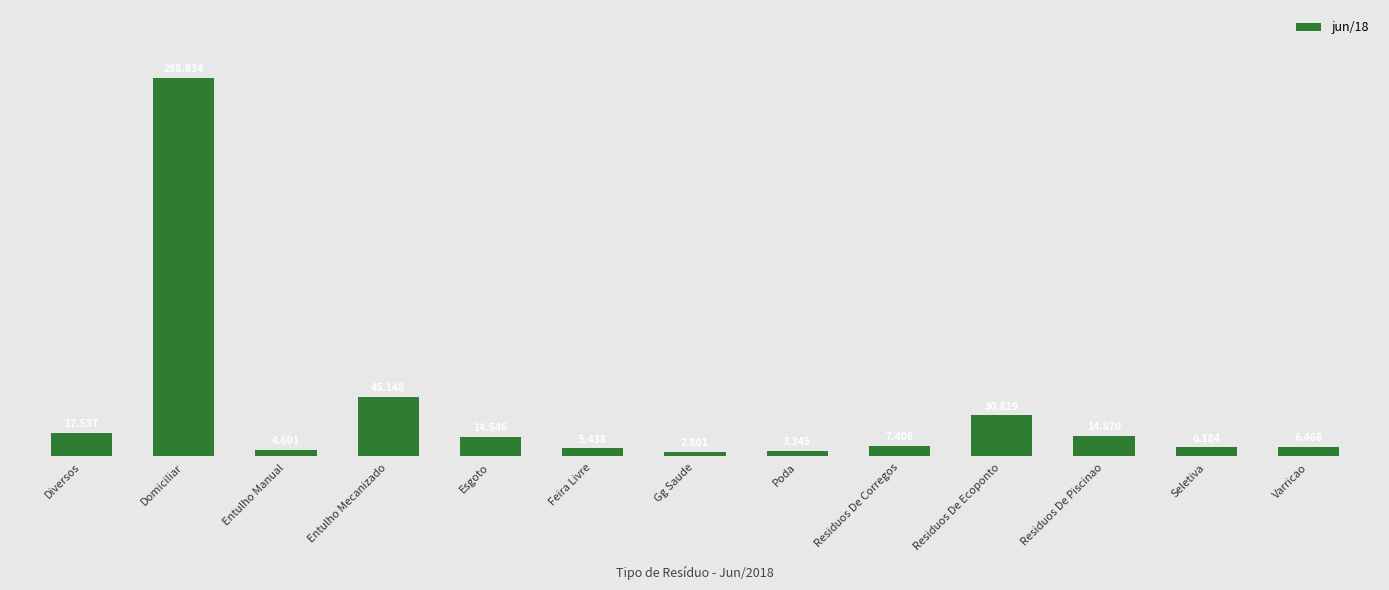

Reading left to right, what are all the values shown in this chart?

Diversos=17537.2	Domiciliar=288833.6	Entulho Manual=4601.3	Entulho Mecanizado=45147.8	Esgoto=14546.4	Feira Livre=5437.6	Gg Saude=2800.5	Poda=3345.1	Residuos De Corregos=7405.9	Residuos De Ecoponto=30819.5	Residuos De Piscinao=14869.9	Seletiva=6183.9	Varricao=6467.5